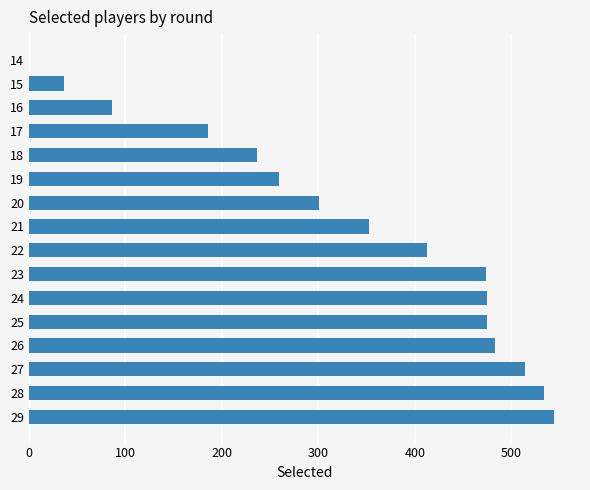

What is the ratio of the value at 18 to the value at 28?

0.4